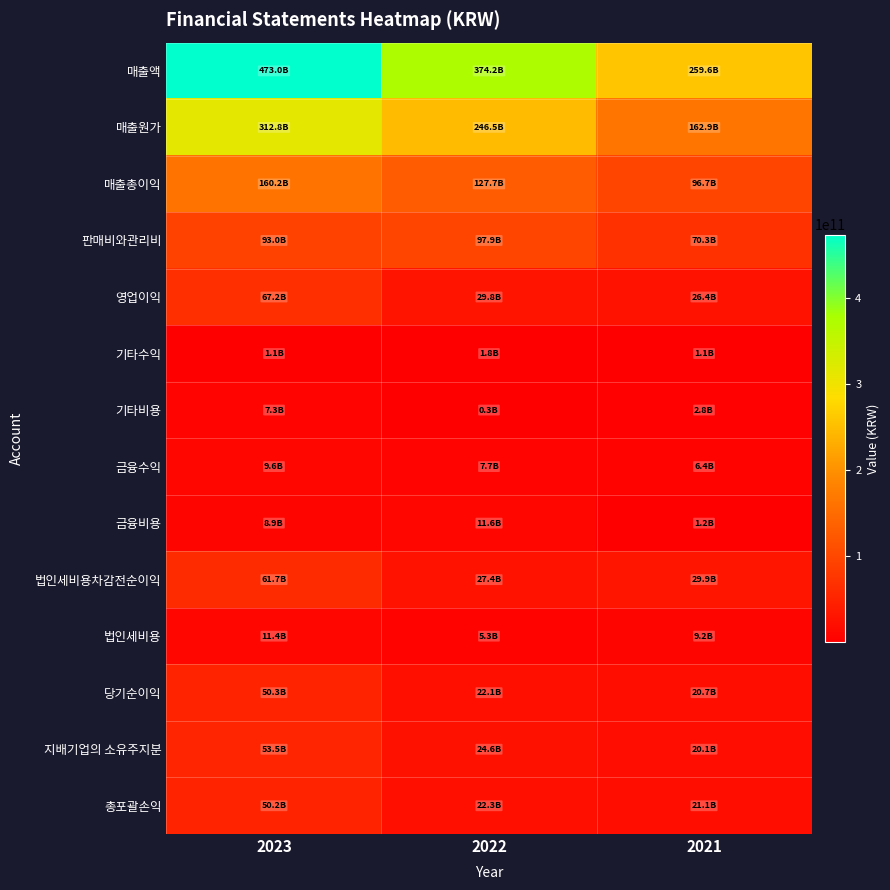

Which series has the largest total across all categories?

매출액